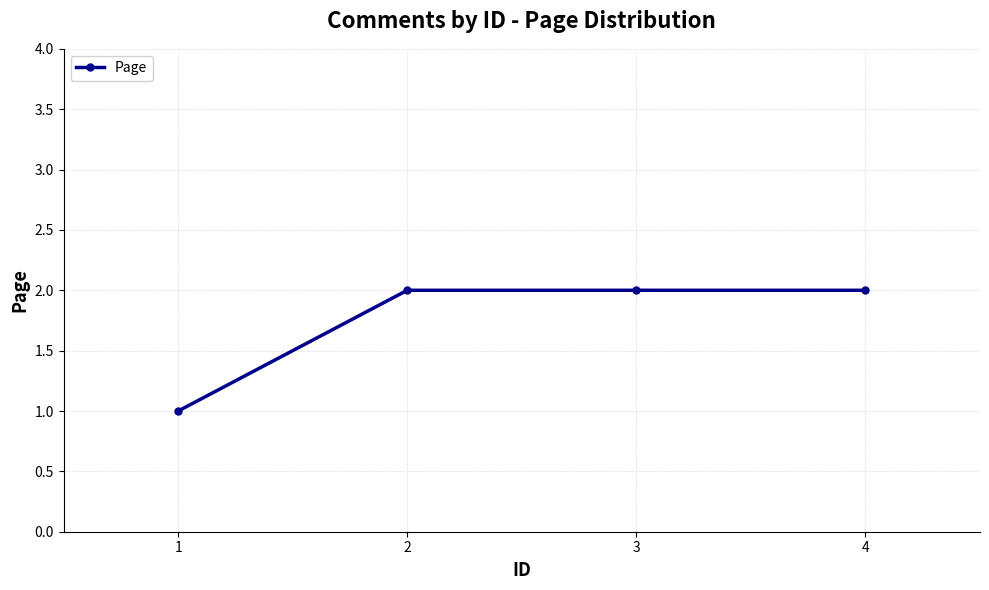

What is the minimum value shown in the chart?

1